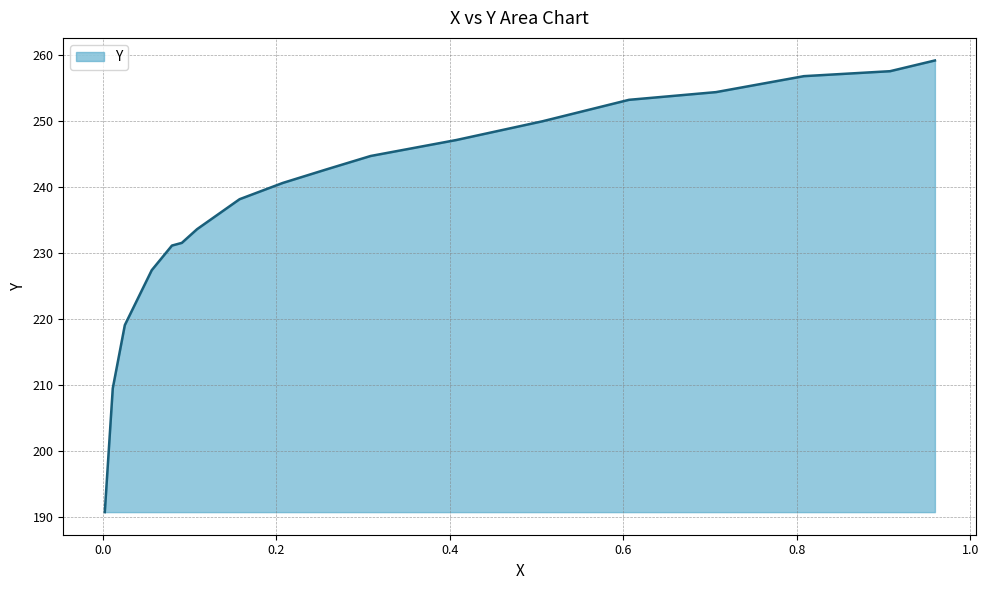

What is the sum of the values at 0.0115 and 0.8081?

466.3